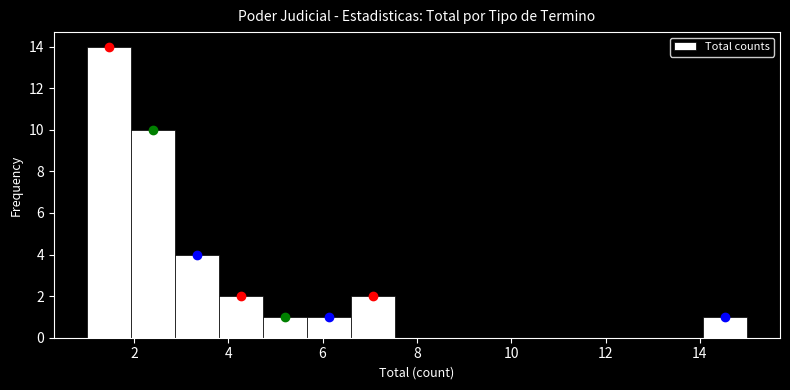

Reading left to right, list every bar in this chart as the range it spans on the x-axis followed by its height. Neither the bar edges nor the heights are printed on the chart, so give them approximately, as read against the axes.

1.0 to 2.0: 14
2.0 to 2.8: 10
2.8 to 3.8: 4
3.8 to 4.8: 2
4.8 to 5.6: 1
5.6 to 6.6: 1
6.6 to 7.6: 2
7.6 to 8.4: 0
8.4 to 9.4: 0
9.4 to 10.4: 0
10.4 to 11.2: 0
11.2 to 12.2: 0
12.2 to 13.2: 0
13.2 to 14.0: 0
14.0 to 15.0: 1